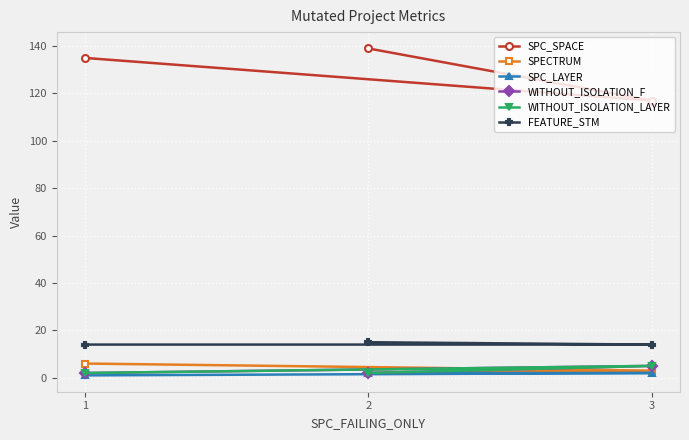

How many SPC_LAYER values are between 1 and 2?

3